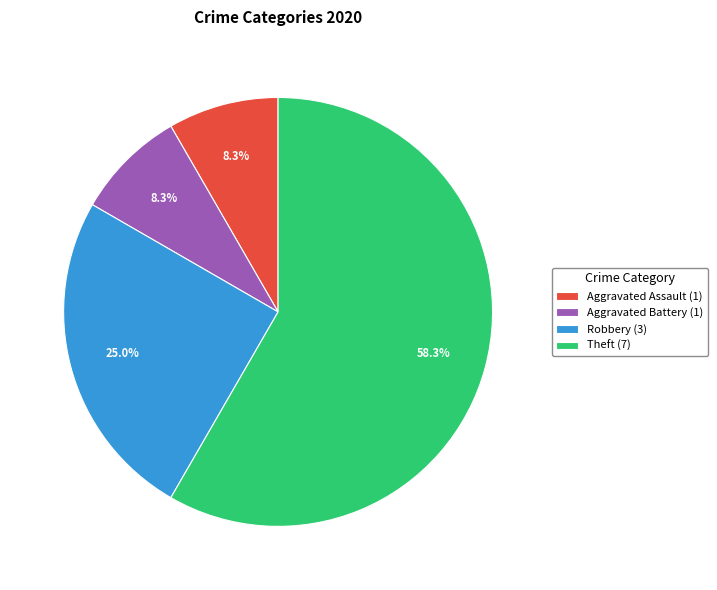

Approximately how many times larger is the value at Aggravated Assault (1) compared to Robbery (3)?

0.3